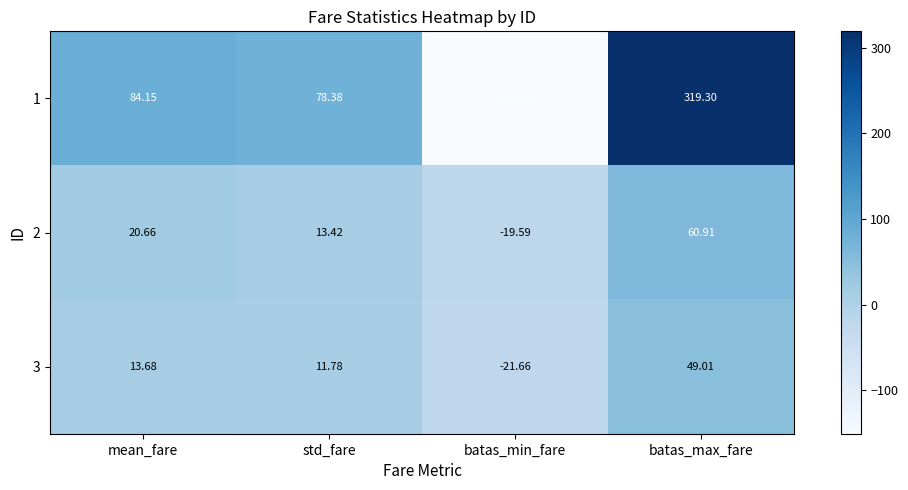

Which category has the highest value in the 1 series?

batas_max_fare